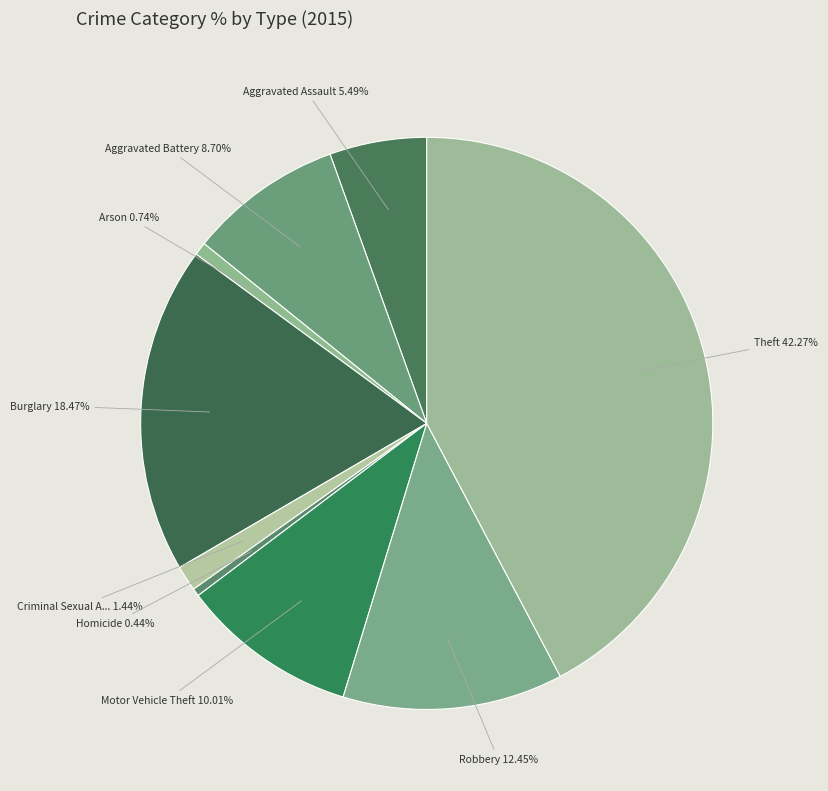

Rank the categories by value from lowest to highest.

Homicide, Arson, Criminal Sexual Assault, Aggravated Assault, Aggravated Battery, Motor Vehicle Theft, Robbery, Burglary, Theft